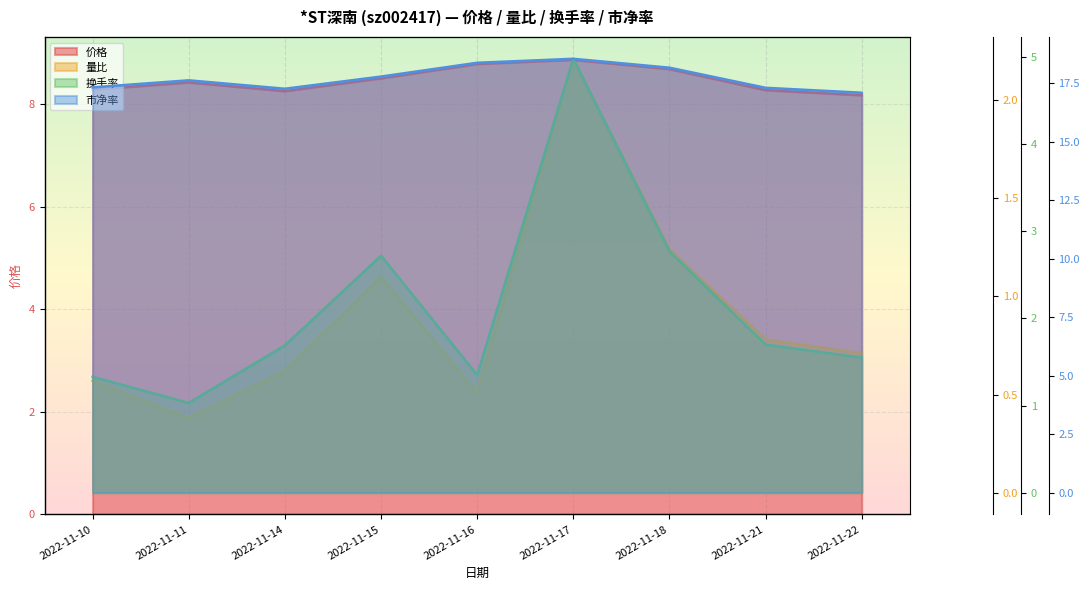

How many categories are shown in the chart?

9